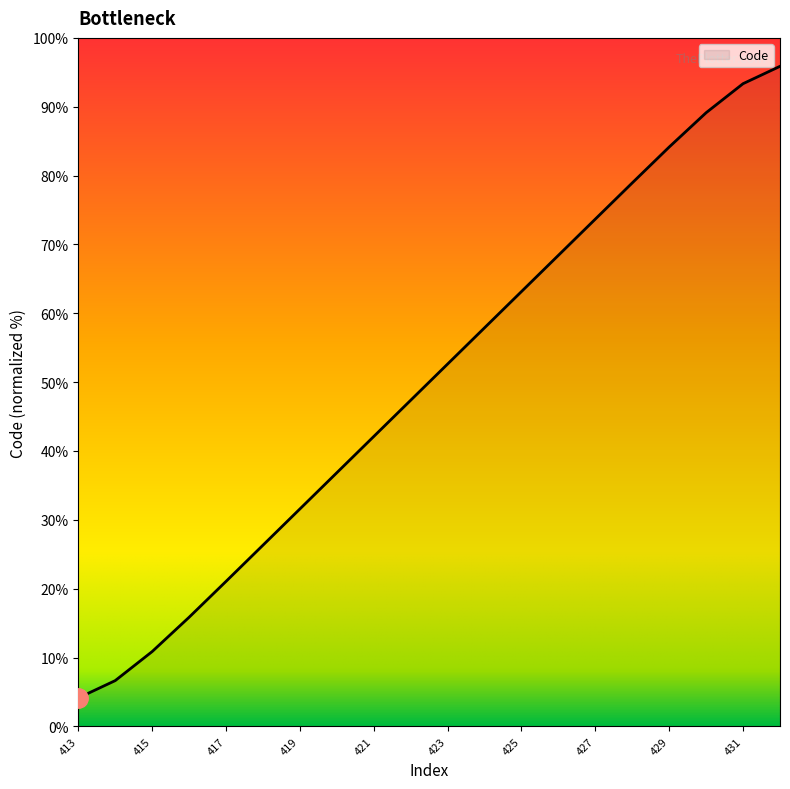

What is the difference between the maximum and minimum values?

91.7